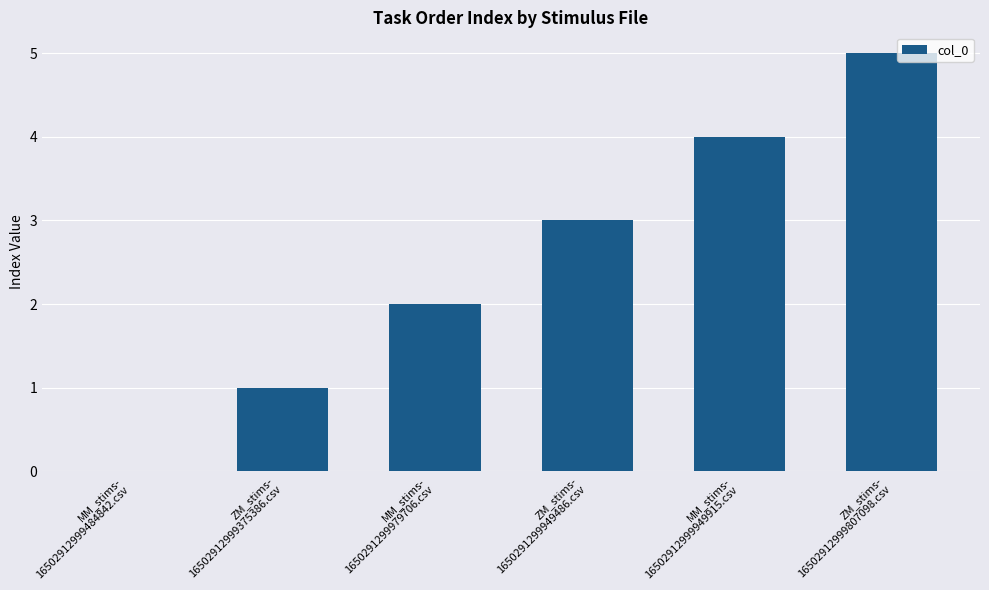

What is the greatest value displayed?

5